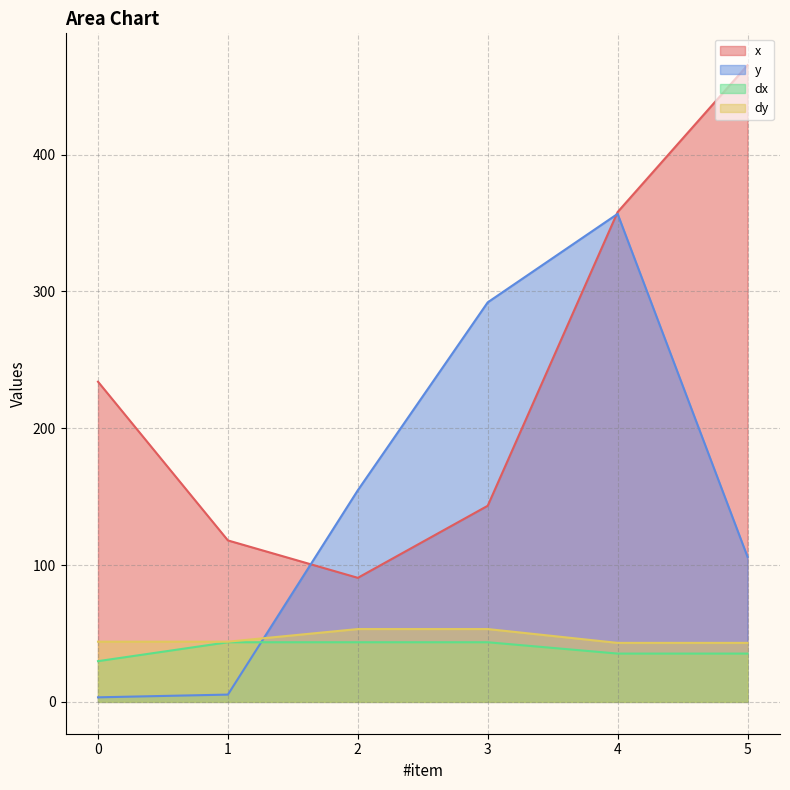

What are all the series names shown in the legend?

x, y, dx, dy